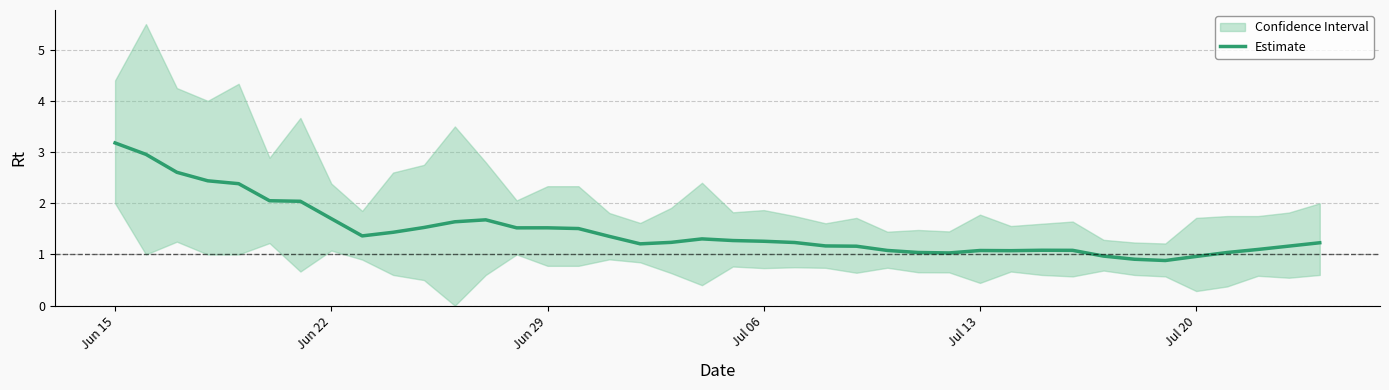

What is the difference between the second highest and second lowest values?

2.0